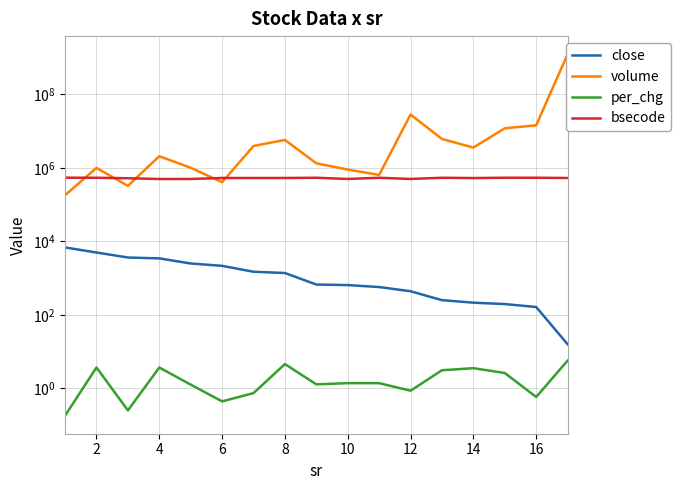

At 12, list the series in order from largest to smallest.

volume, bsecode, close, per_chg